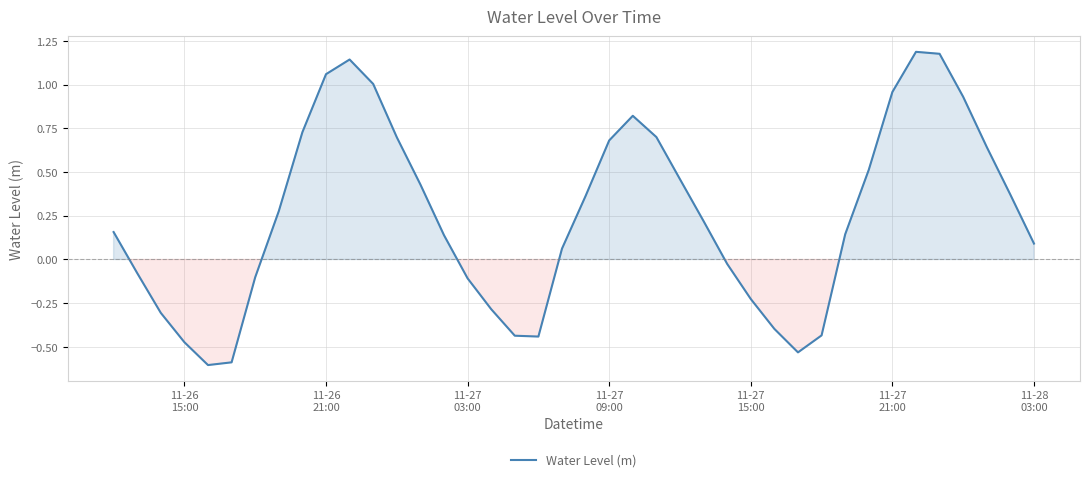

What is the minimum value shown in the chart?

-0.6